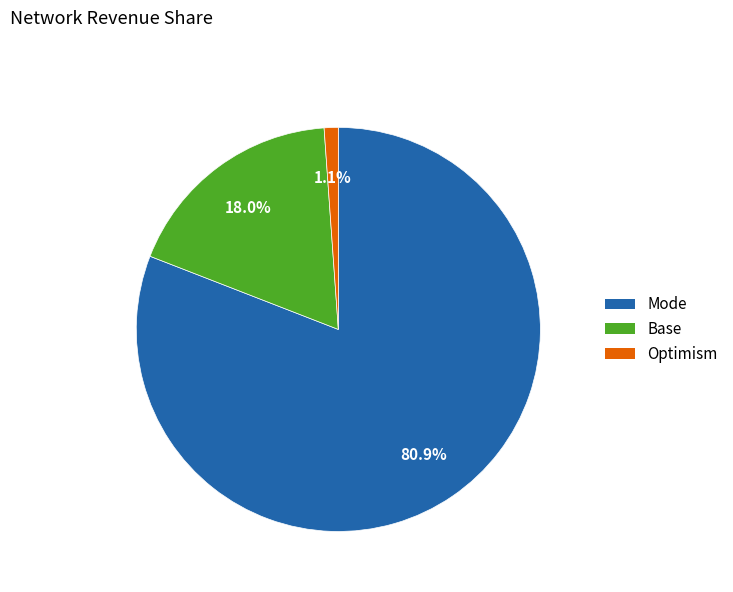

To the nearest percent, what is the average slice percentage?

33%